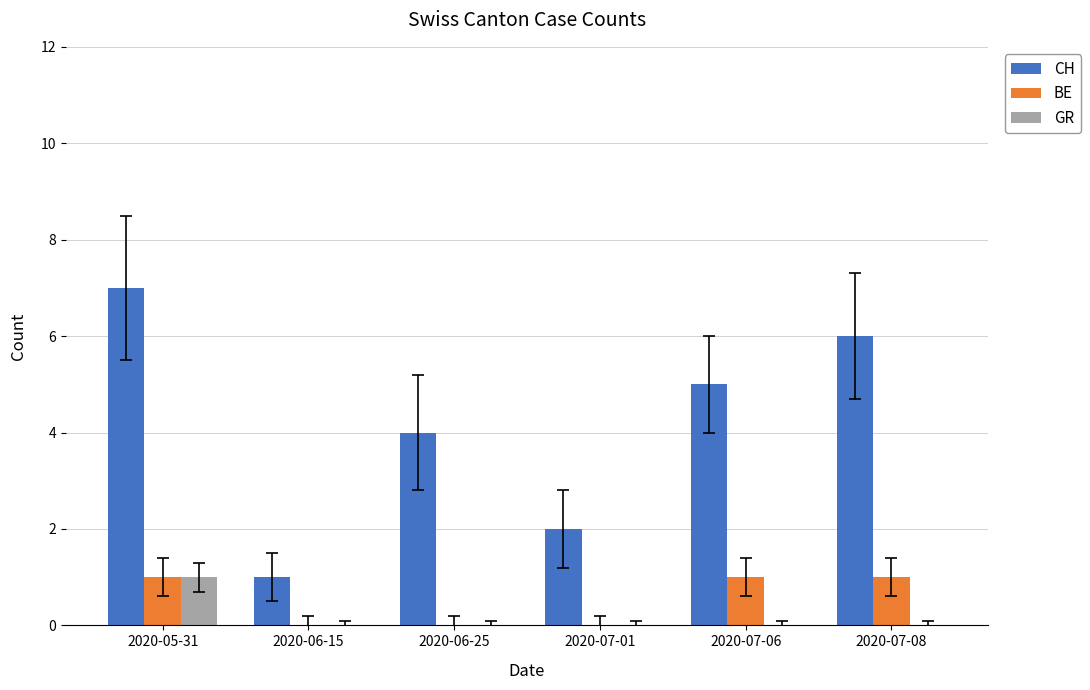

Does the chart contain stacked bars?

No